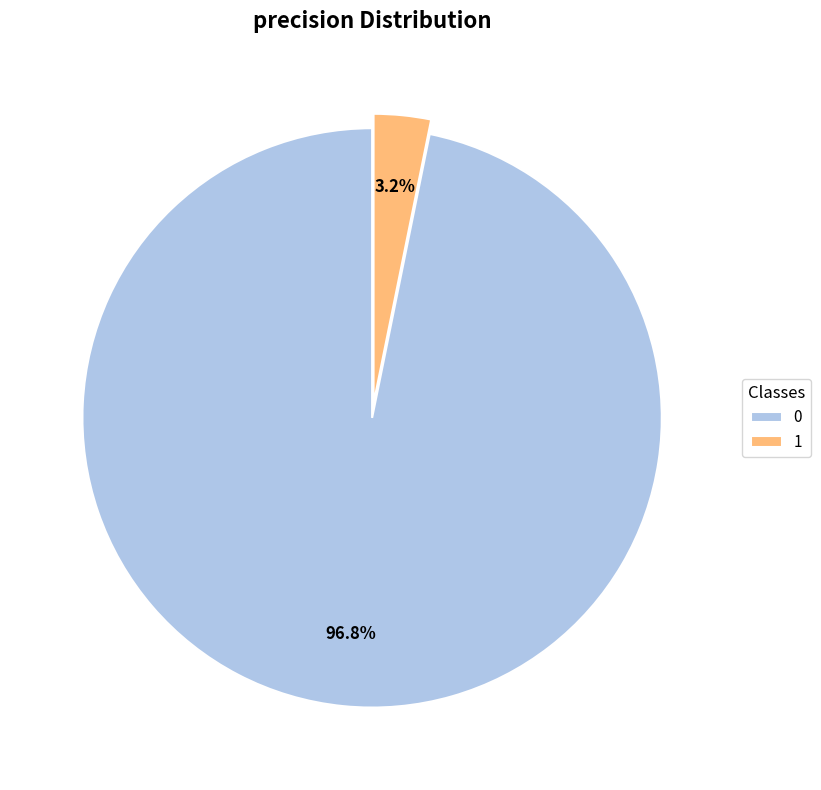

What percentage is NOT represented by 0?

3.2%